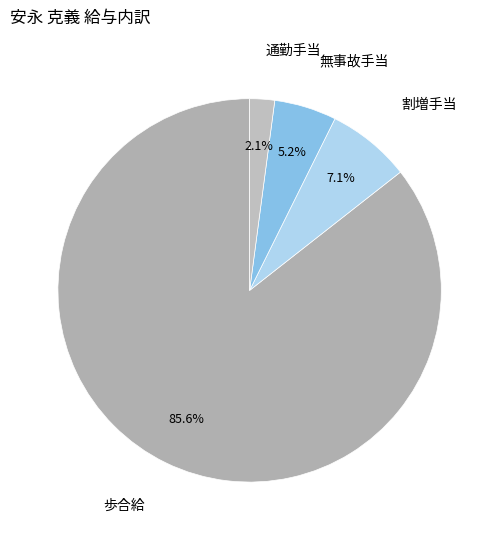

Which slice is the smallest?

通勤手当